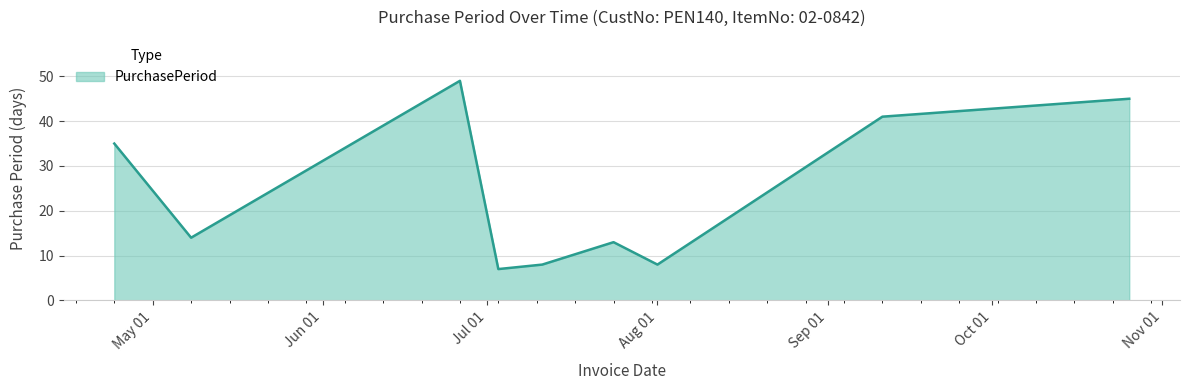

What is the greatest value displayed?

49